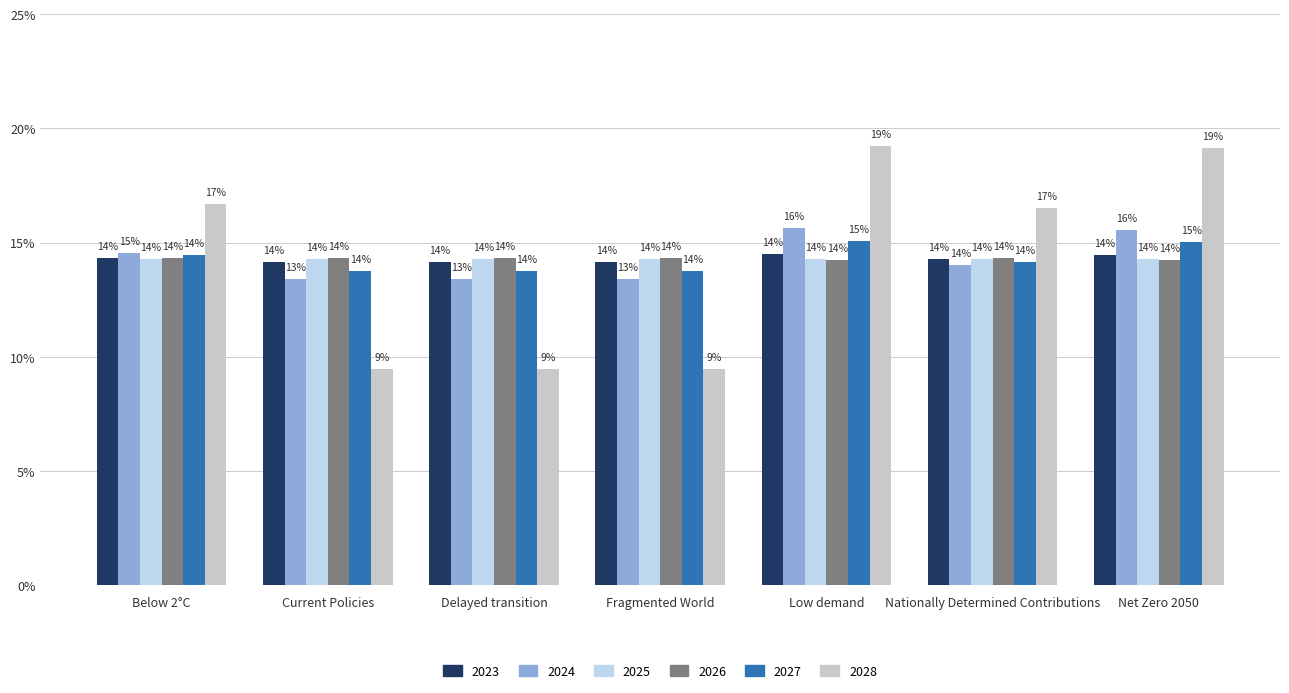

Are the bars grouped side by side (vs. stacked)?

Yes